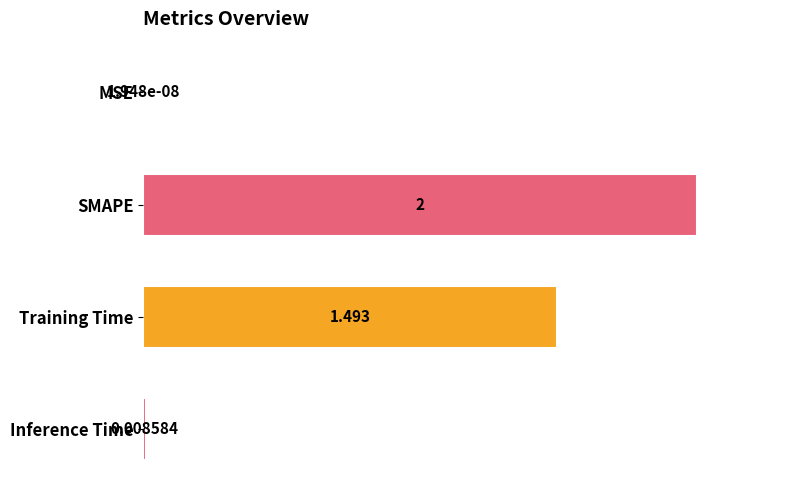

What is the average value?

0.9